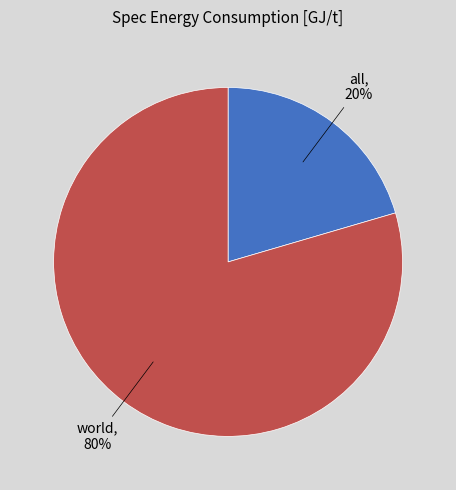

Is it true that all is 20% of the pie?

True